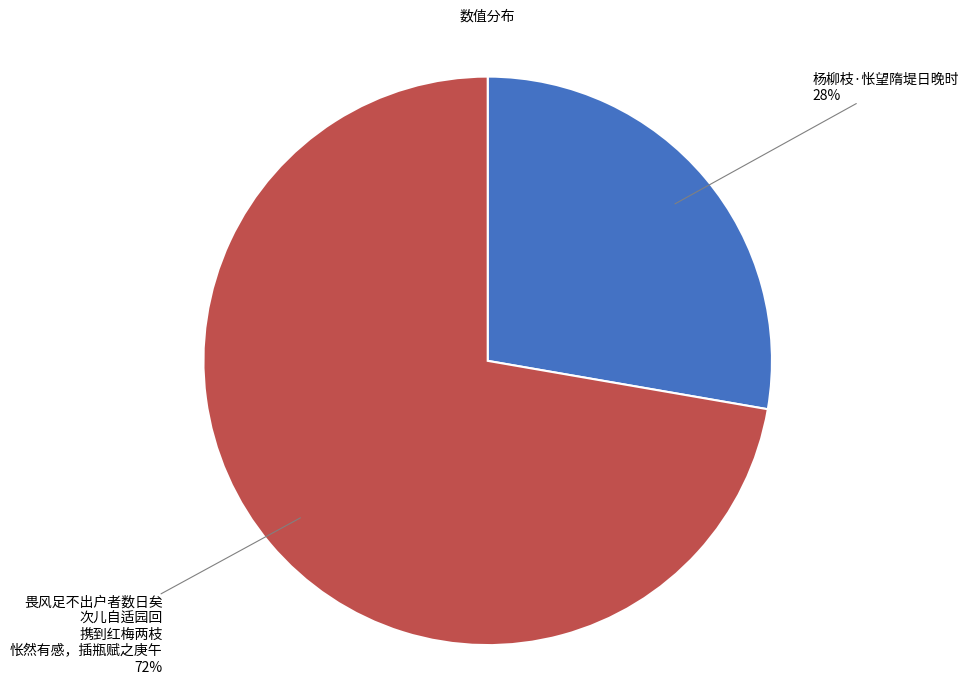

Is there any slice that represents more than half of the pie?

Yes